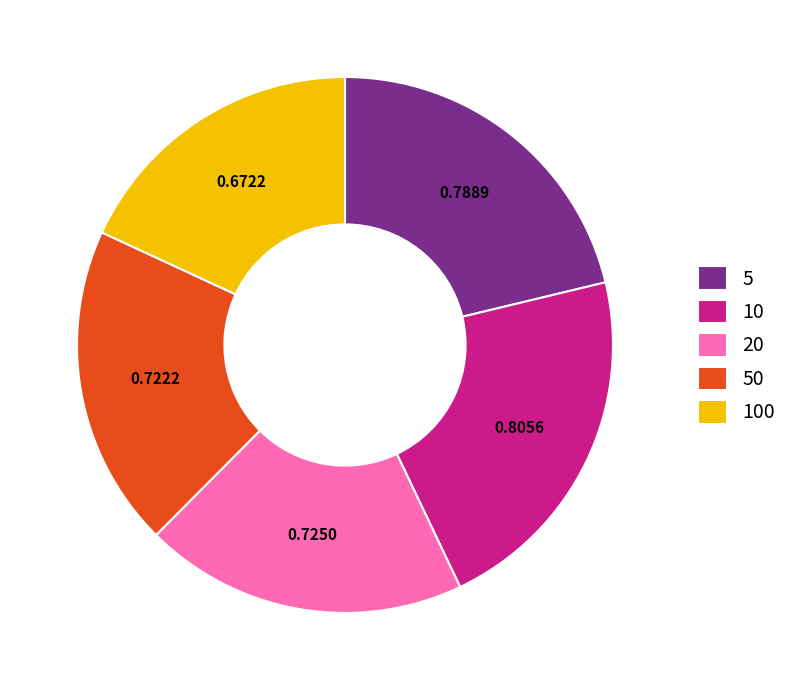

The 50 slice represents 19% of the pie. True or false?

True